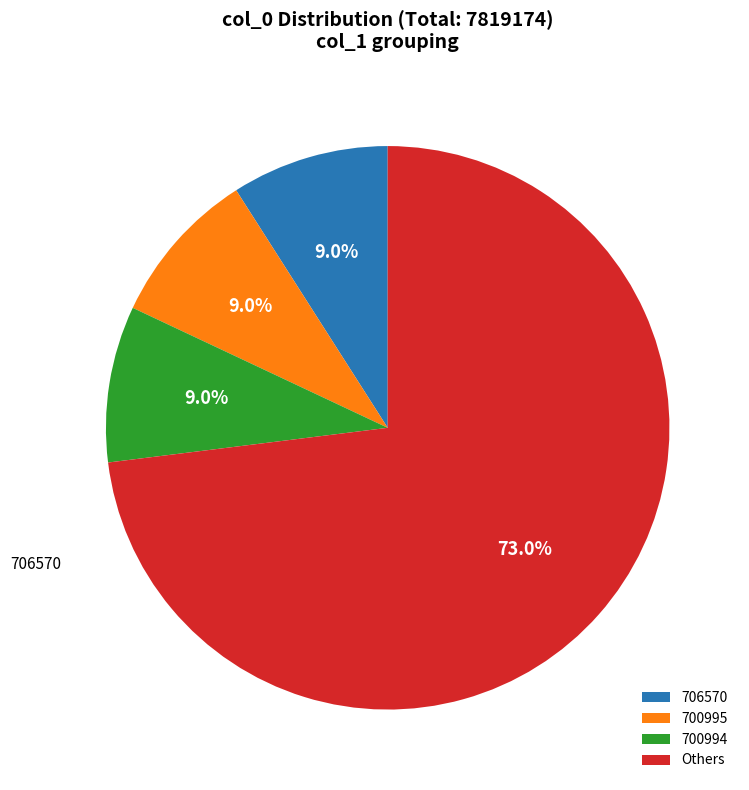

Does any single category account for the majority?

Yes